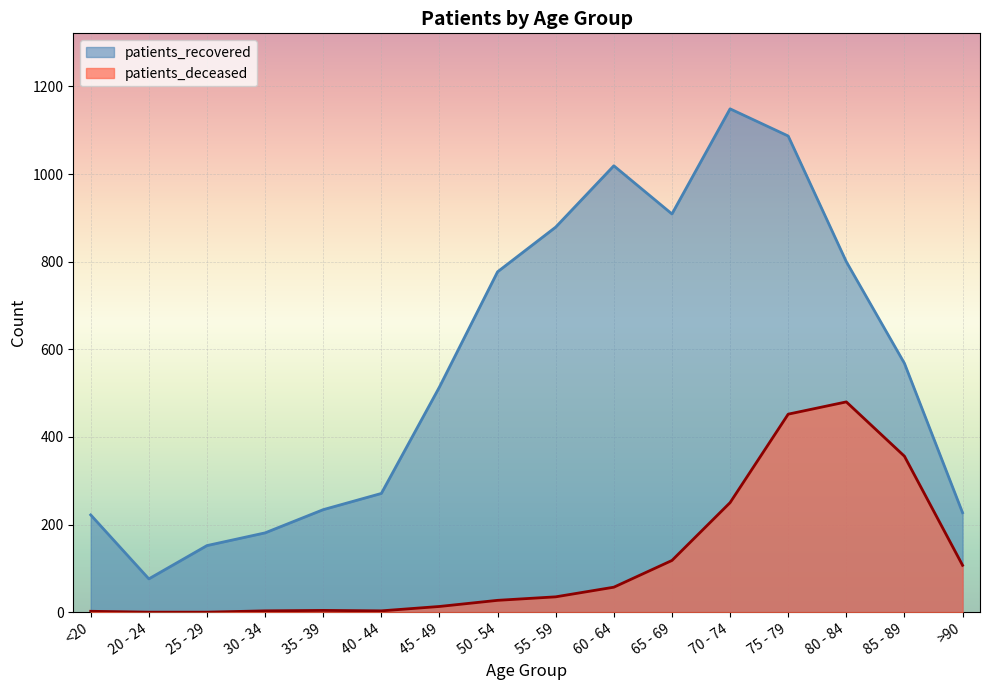

What is the label of the 15th point from the left?

85 - 89